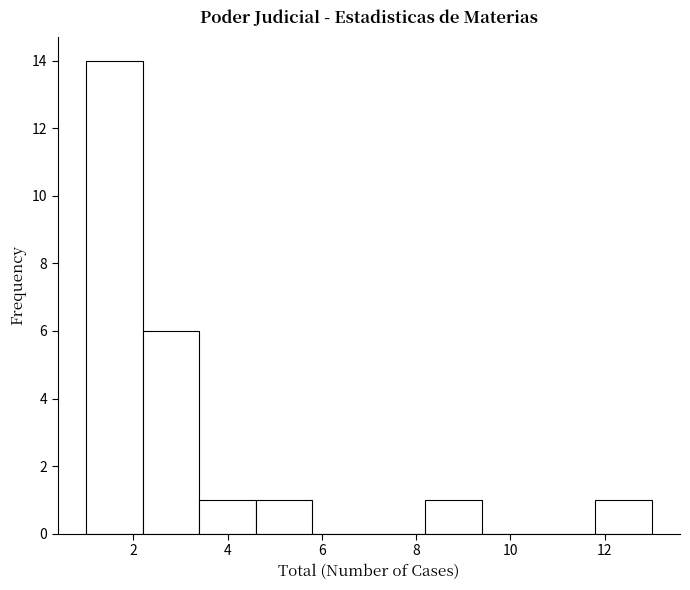

Reading left to right, transcribe this chart: for each bar, give the range it covers on the x-axis and its height. The values are not printed on the chart, so give them approximately, as read against the axis.

1.0 to 2.2: 14
2.2 to 3.4: 6
3.4 to 4.6: 1
4.6 to 5.8: 1
5.8 to 7.0: 0
7.0 to 8.2: 0
8.2 to 9.4: 1
9.4 to 10.6: 0
10.6 to 11.8: 0
11.8 to 13.0: 1